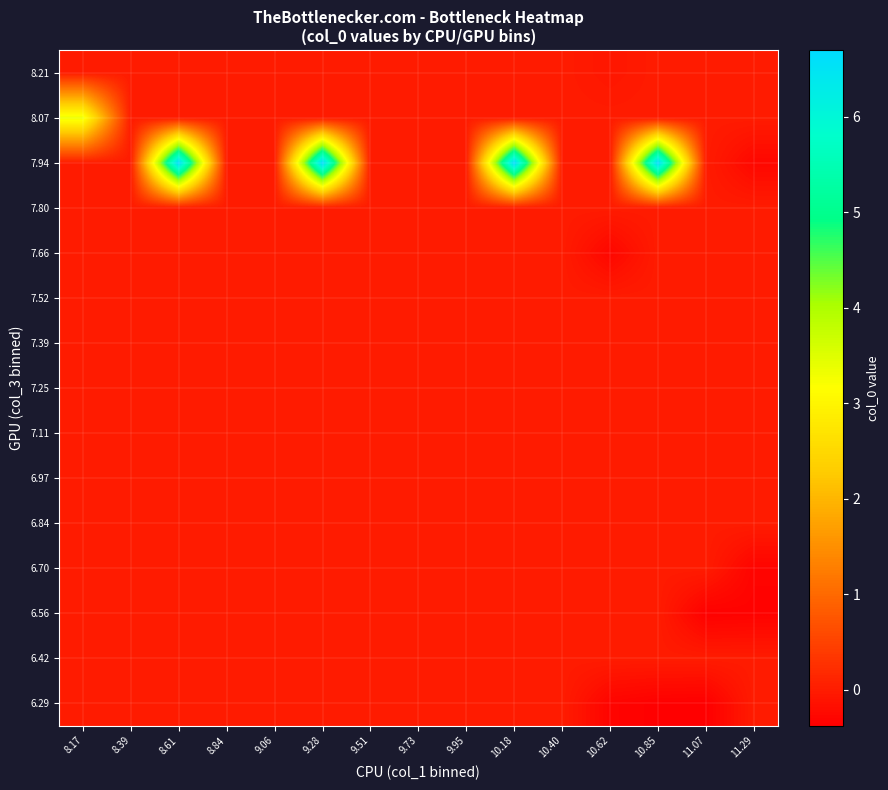

What is the spread (max minus min) of values at 10.18?

6.7